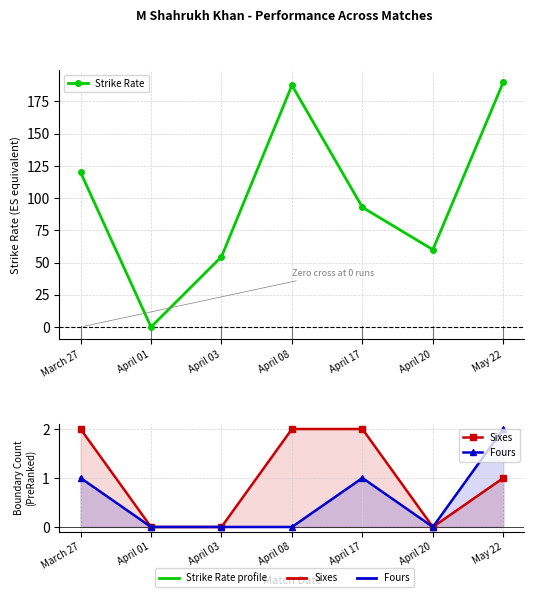

Which label corresponds to the largest value in the chart?

May 22